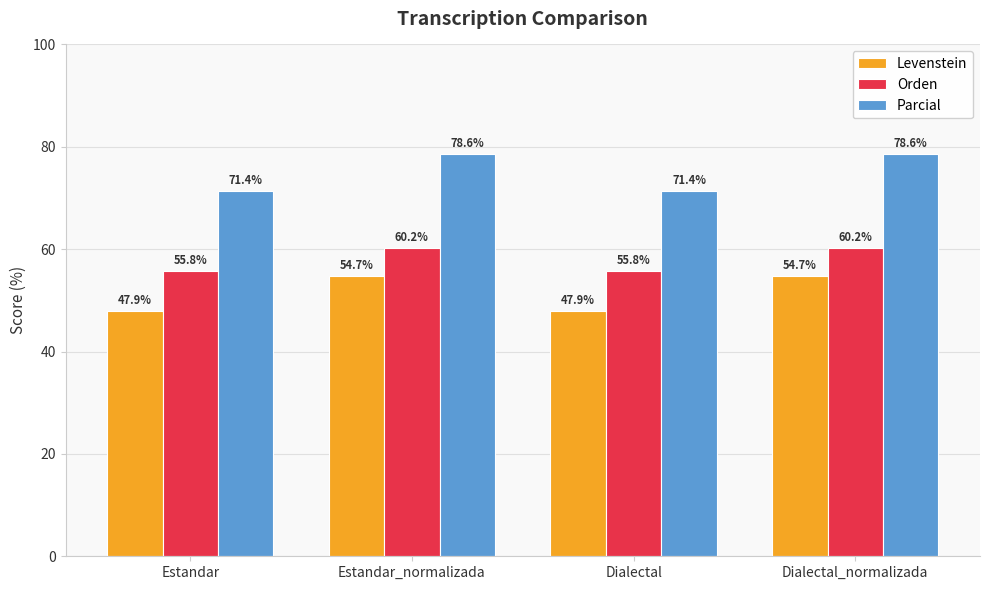

How many data points in Parcial are above 78?

2